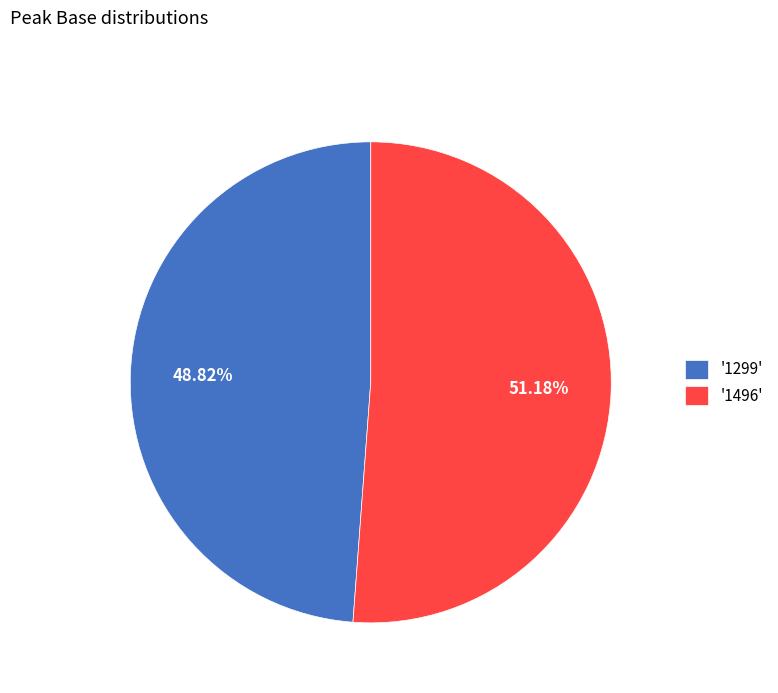

How many slices are in this pie chart?

2